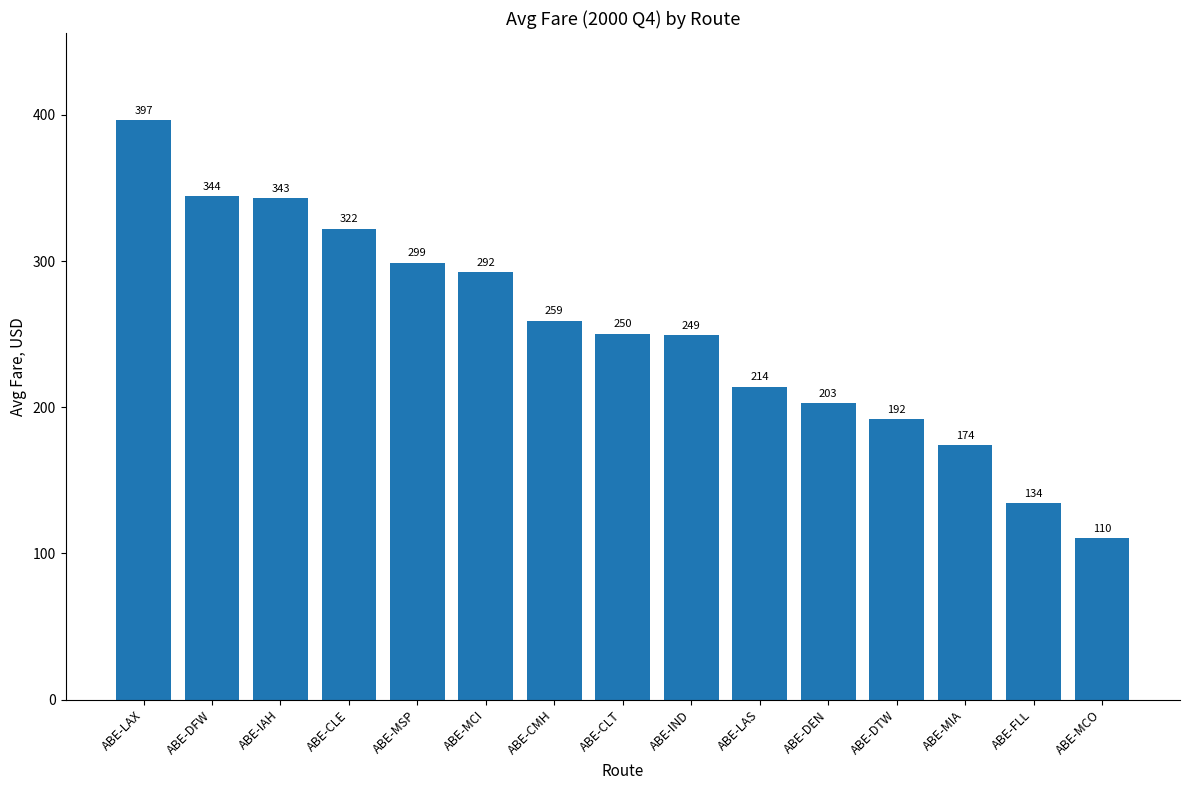

What position from the left is ABE-DEN?

11